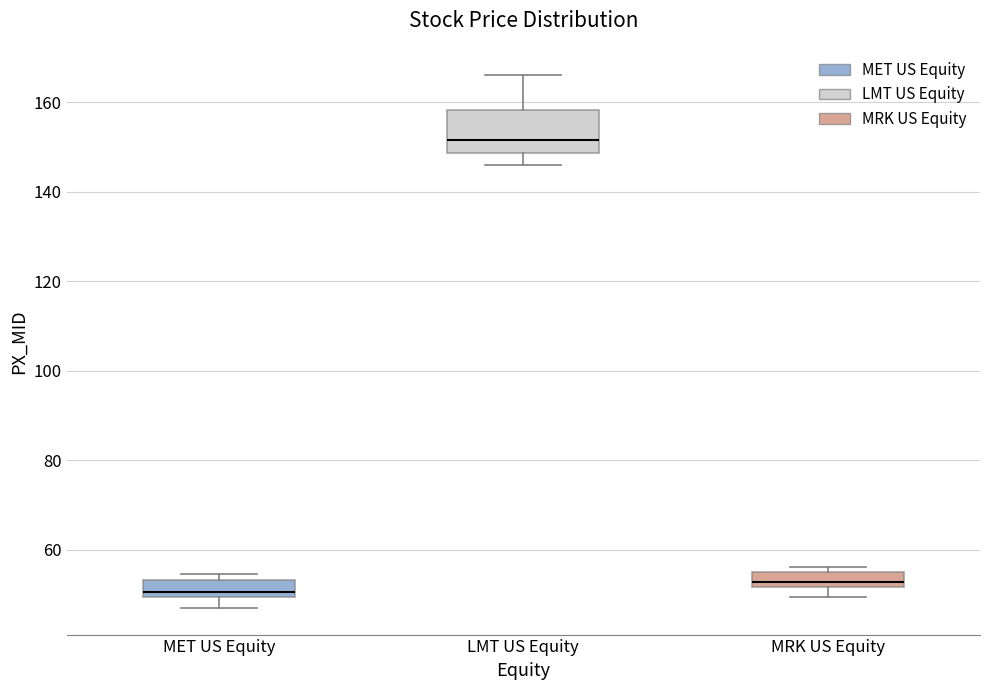

Reading left to right, read every box against the y-axis: the position of its median line, the range the box covers, and the ends of its whiskers. The values are not printed on the chart, so give them approximately, as read against the axis.

MET US Equity: median 50 (just above the box's lower edge), box 50 to 54, whiskers 48 to 54 (just above the box's upper edge)
LMT US Equity: median 152, box 148 to 158, whiskers 146 to 166
MRK US Equity: median 52 (inside the box), box 52 to 56, whiskers 50 to 56 (just above the box's upper edge)